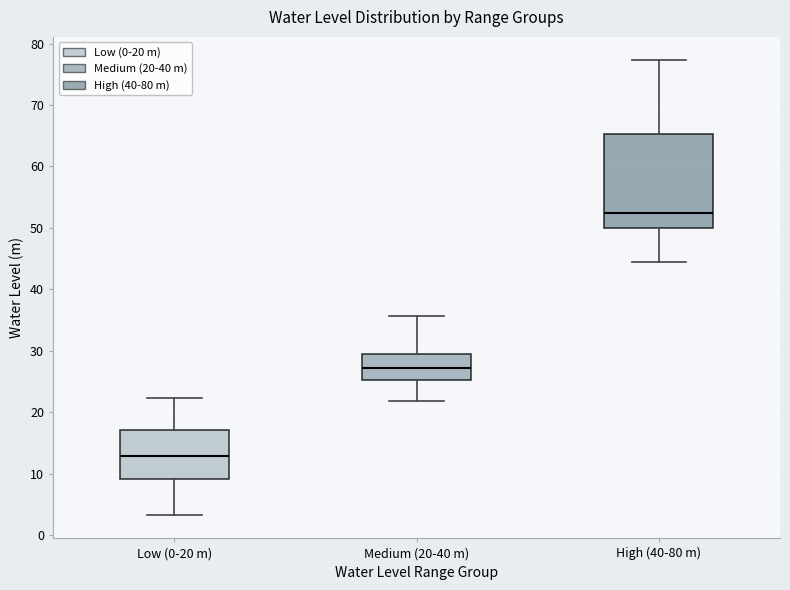

Which box is the tallest, from its lower edge to its upper edge?

High (40-80 m)